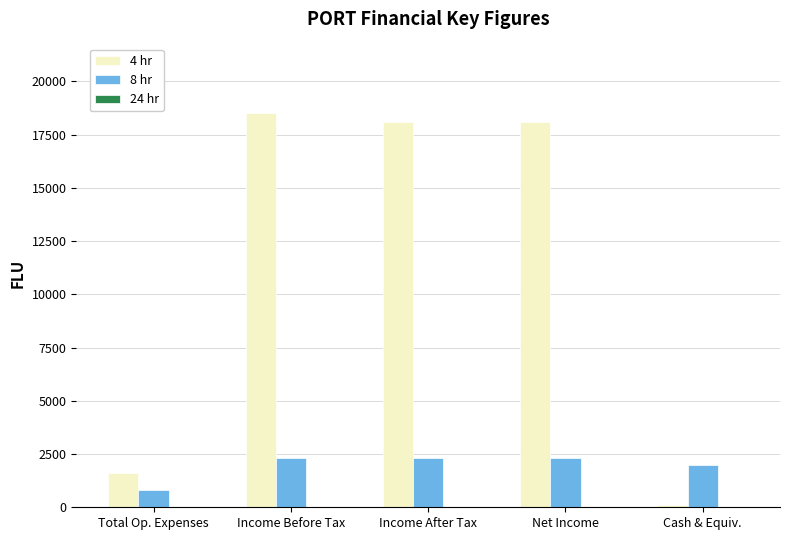

Is the value of 4 hr at Income Before Tax greater than the value of 8 hr at Net Income?

Yes